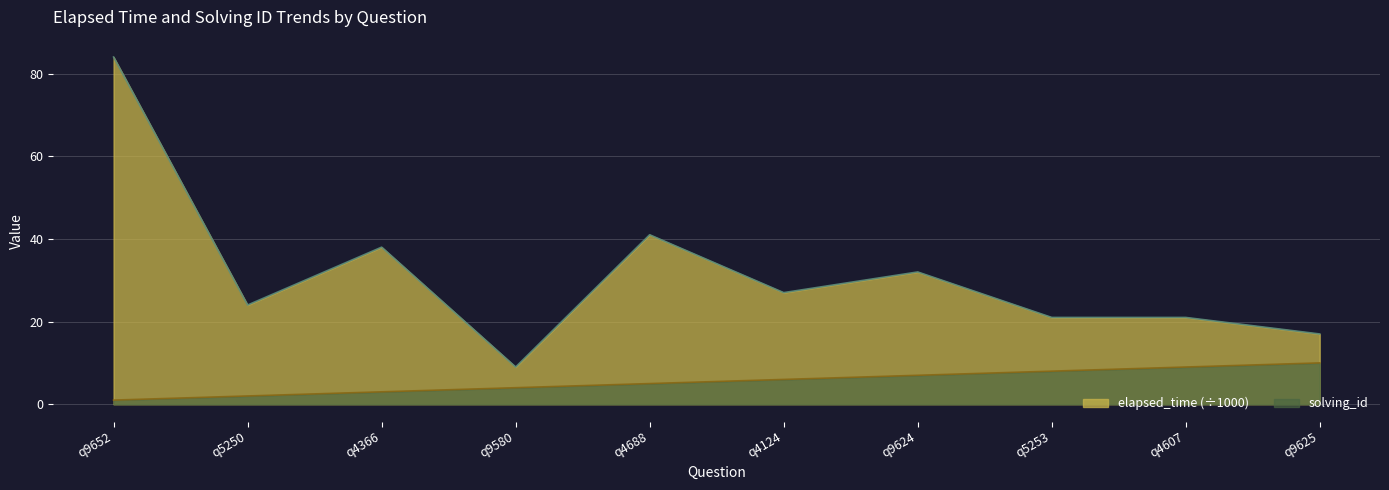

Reading left to right, transcribe all the data shown in this chart.

solving_id: 1	2	3	4	5	6	7	8	9	10
elapsed_time: 84	24	38	9	41	27	32	21	21	17